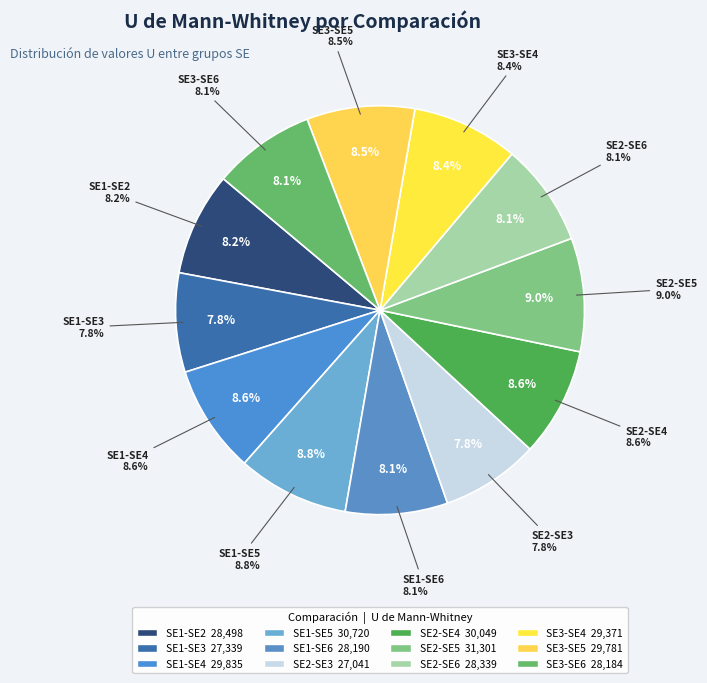

What is the smallest slice in the pie chart?

SE2-SE3